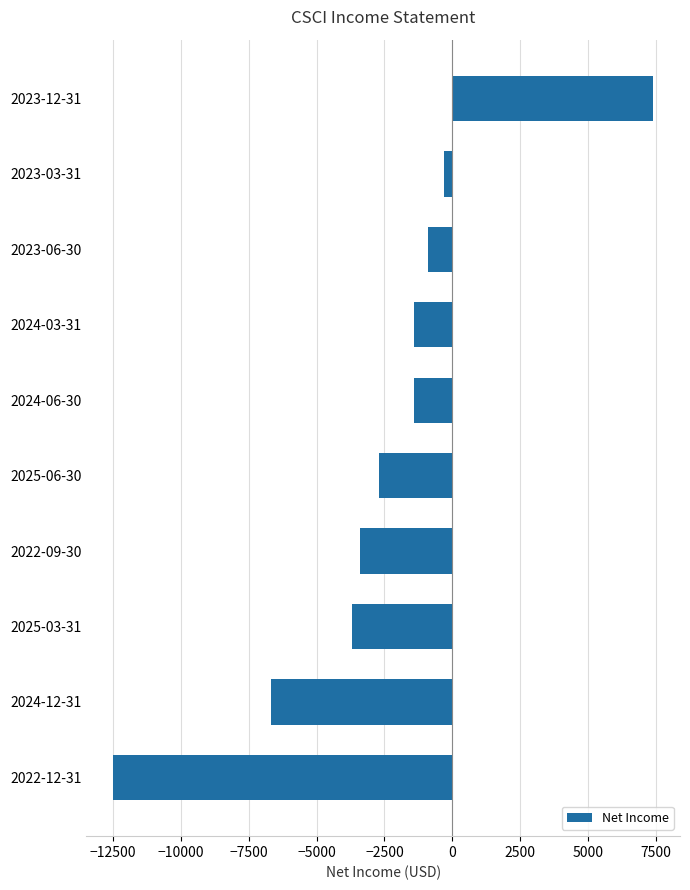

What value does the data have at 2025-03-31?

-3700